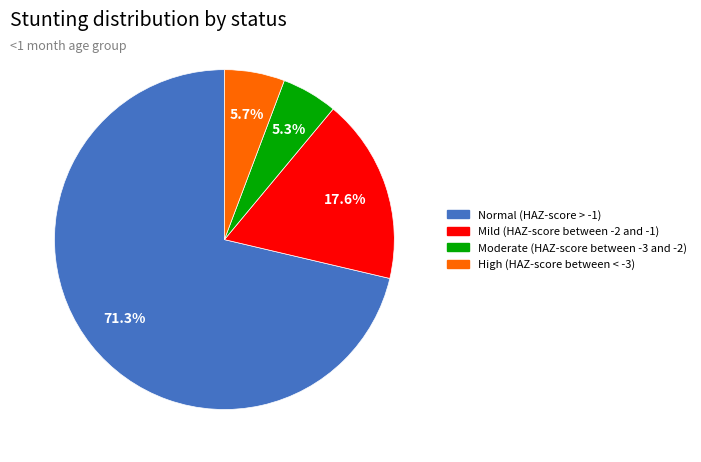

What portion of the pie excludes High (HAZ-score between < -3)?

94.3%